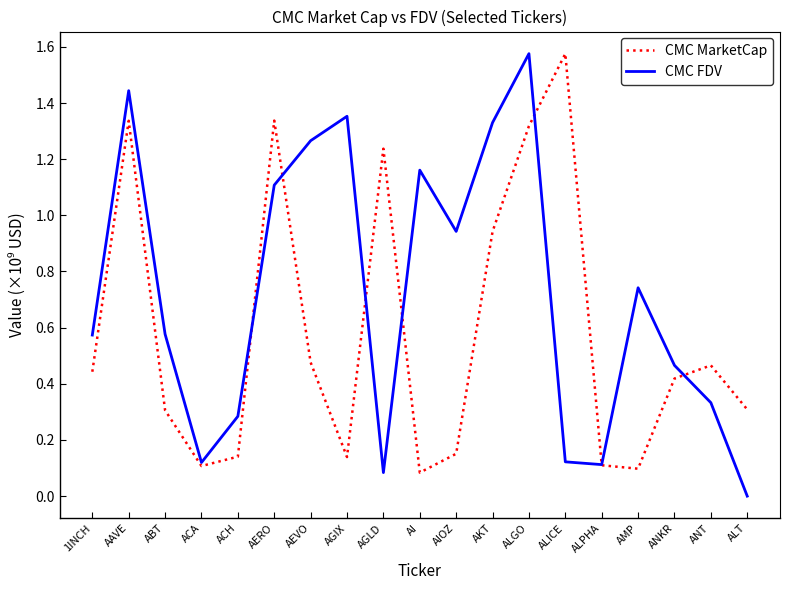

What position from the right is 1INCH?

19